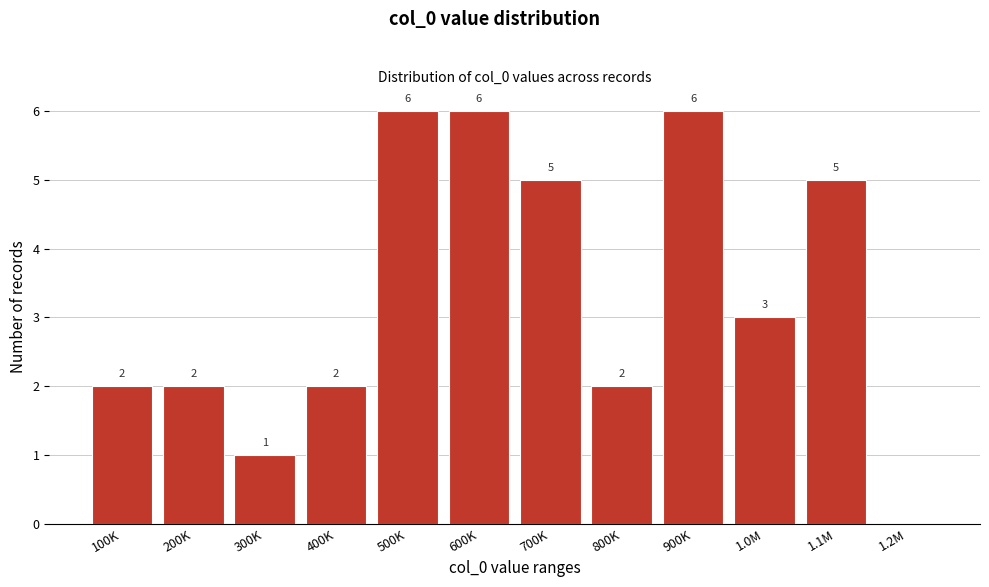

Reading left to right, transcribe all the data shown in this chart.

100K=2	200K=2	300K=1	400K=2	500K=6	600K=6	700K=5	800K=2	900K=6	1.0M=3	1.1M=5	1.2M=0